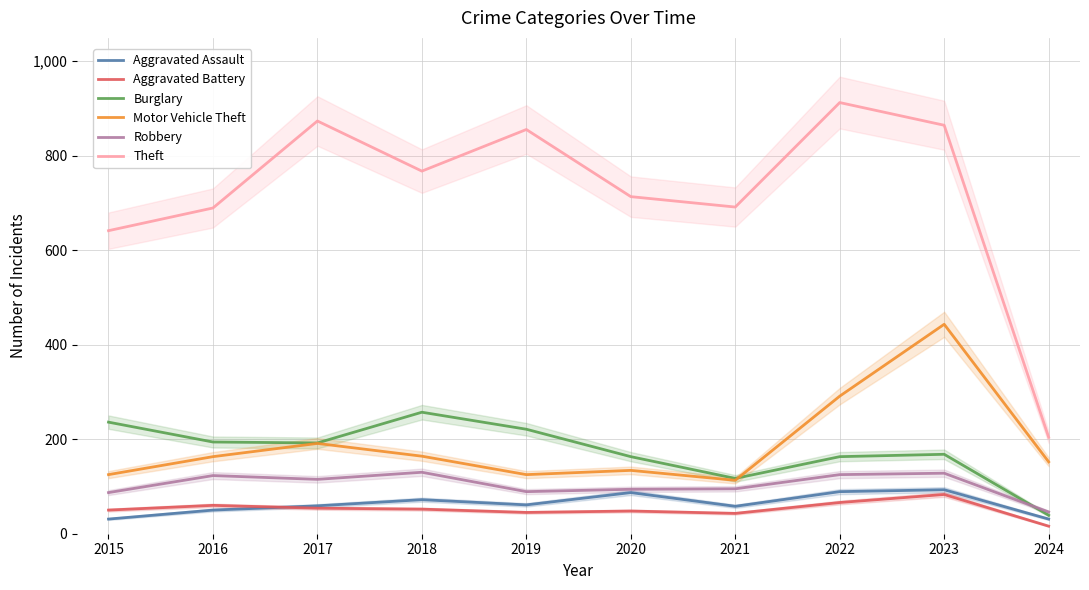

Reading right to left, list all the values displayed in this chart.

Aggravated Assault: 2024=31	2023=93	2022=89	2021=58	2020=87	2019=61	2018=72	2017=59	2016=50	2015=31
Aggravated Battery: 2024=16	2023=83	2022=66	2021=43	2020=48	2019=45	2018=52	2017=54	2016=60	2015=50
Burglary: 2024=39	2023=168	2022=163	2021=117	2020=163	2019=221	2018=257	2017=192	2016=194	2015=236
Motor Vehicle Theft: 2024=152	2023=443	2022=291	2021=113	2020=134	2019=125	2018=164	2017=191	2016=163	2015=125
Robbery: 2024=46	2023=128	2022=125	2021=95	2020=94	2019=89	2018=130	2017=115	2016=123	2015=87
Theft: 2024=204	2023=864	2022=912	2021=691	2020=713	2019=855	2018=767	2017=873	2016=689	2015=641